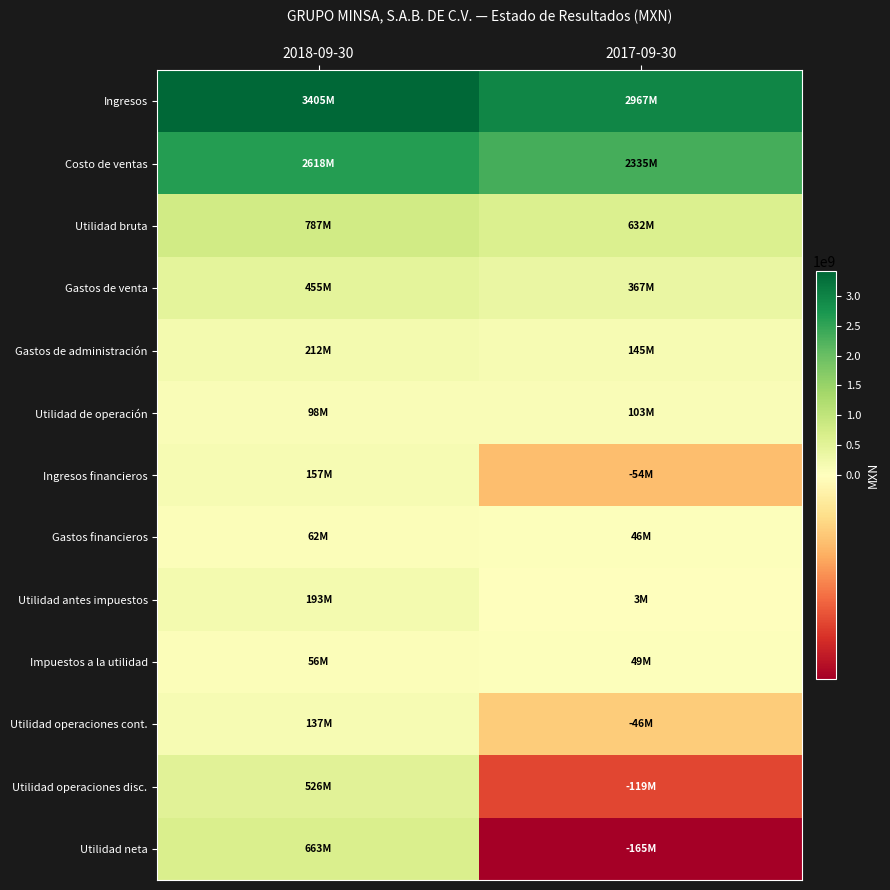

Reading left to right, list all the values displayed in this chart.

Ingresos: 2018-09-30=3405283000	2017-09-30=2966943000
Costo de ventas: 2018-09-30=2618233000	2017-09-30=2335173000
Utilidad bruta: 2018-09-30=787050000	2017-09-30=631770000
Gastos de venta: 2018-09-30=454803000	2017-09-30=367133000
Gastos de administración: 2018-09-30=211542000	2017-09-30=145315000
Utilidad de operación: 2018-09-30=98189000	2017-09-30=103418000
Ingresos financieros: 2018-09-30=157009000	2017-09-30=-54362000
Gastos financieros: 2018-09-30=61927000	2017-09-30=45905000
Utilidad antes impuestos: 2018-09-30=193271000	2017-09-30=3151000
Impuestos a la utilidad: 2018-09-30=56157000	2017-09-30=49190000
Utilidad operaciones cont.: 2018-09-30=137114000	2017-09-30=-46039000
Utilidad operaciones disc.: 2018-09-30=526071000	2017-09-30=-118809000
Utilidad neta: 2018-09-30=663185000	2017-09-30=-164848000